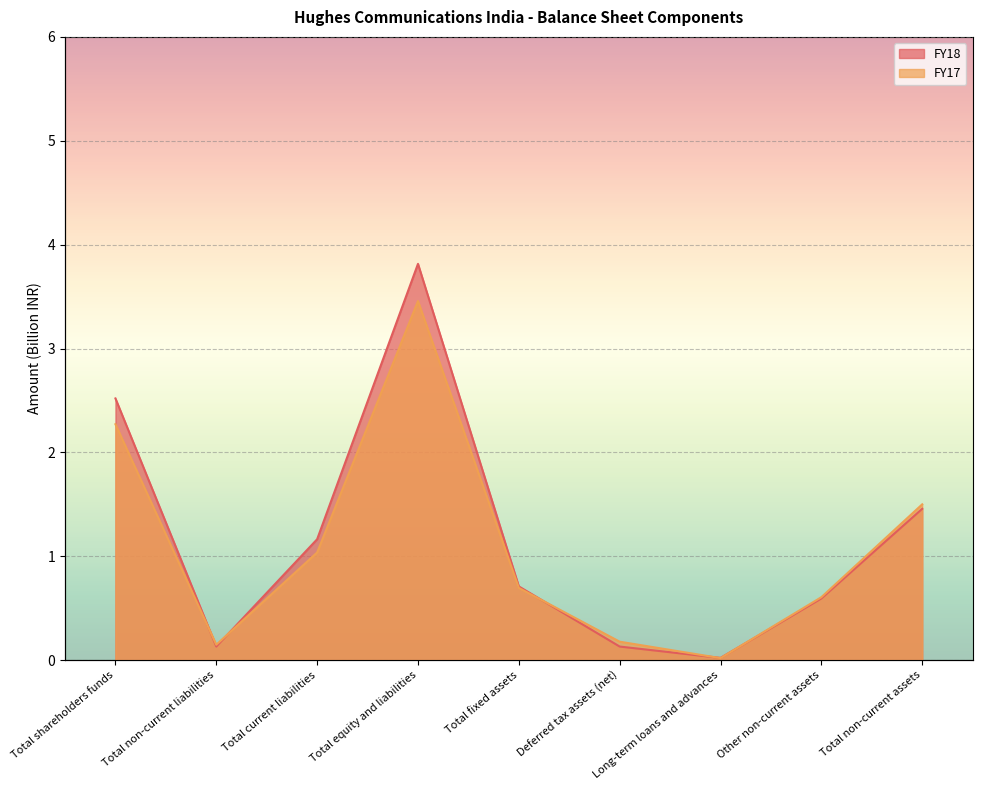

What is the approximate value of FY18 at Deferred tax assets (net)?

0.1